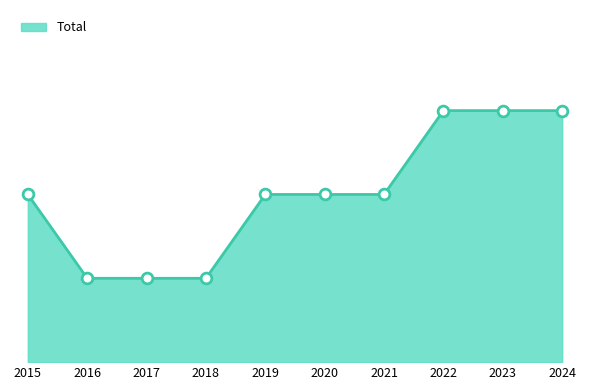

What is the change in value from 2015 to 2017?

-1